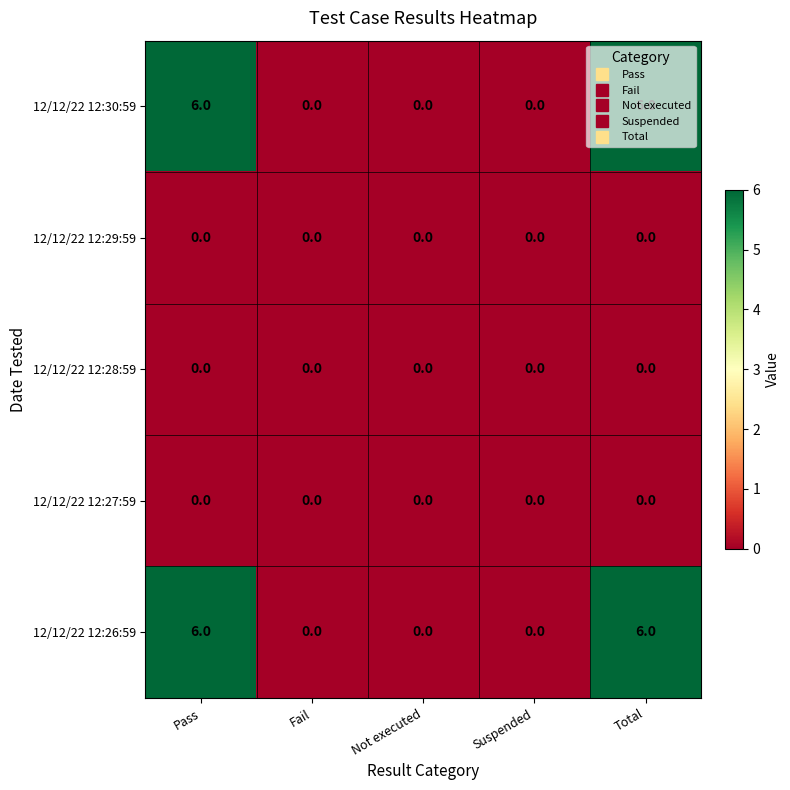

What is the total value across all series at Pass?

12